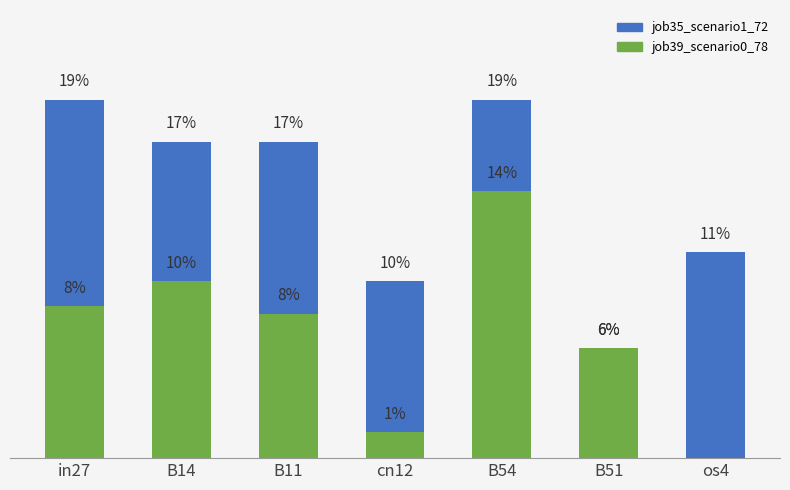

Reading right to left, list all the values displayed in this chart.

job35_scenario1_72: os4=11.2	B51=6.0	B54=19.4	cn12=9.6	B11=17.2	B14=17.2	in27=19.4
job39_scenario0_78: os4=0.0	B51=6.0	B54=14.5	cn12=1.4	B11=7.8	B14=9.6	in27=8.3